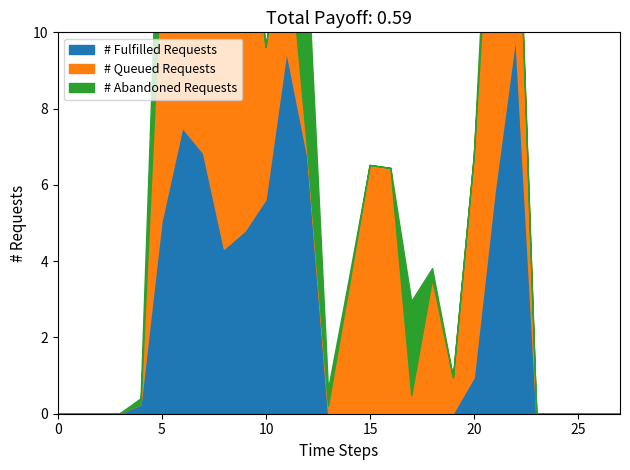

Does the chart have visible grid lines?

No